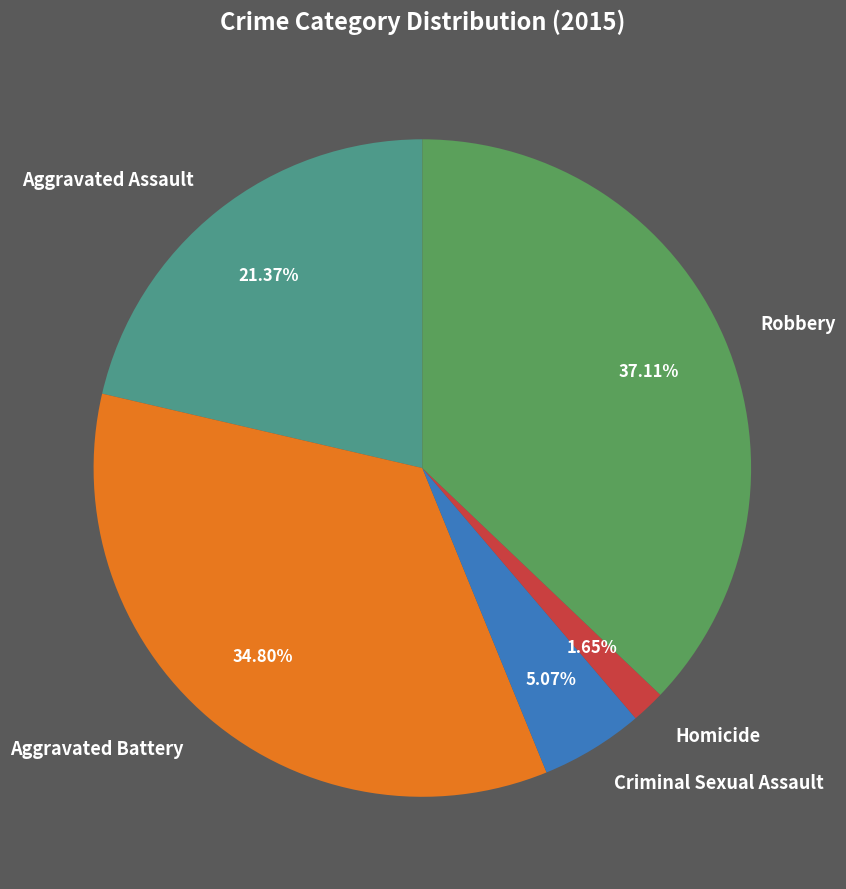

To the nearest percent, what is the average slice percentage?

20%